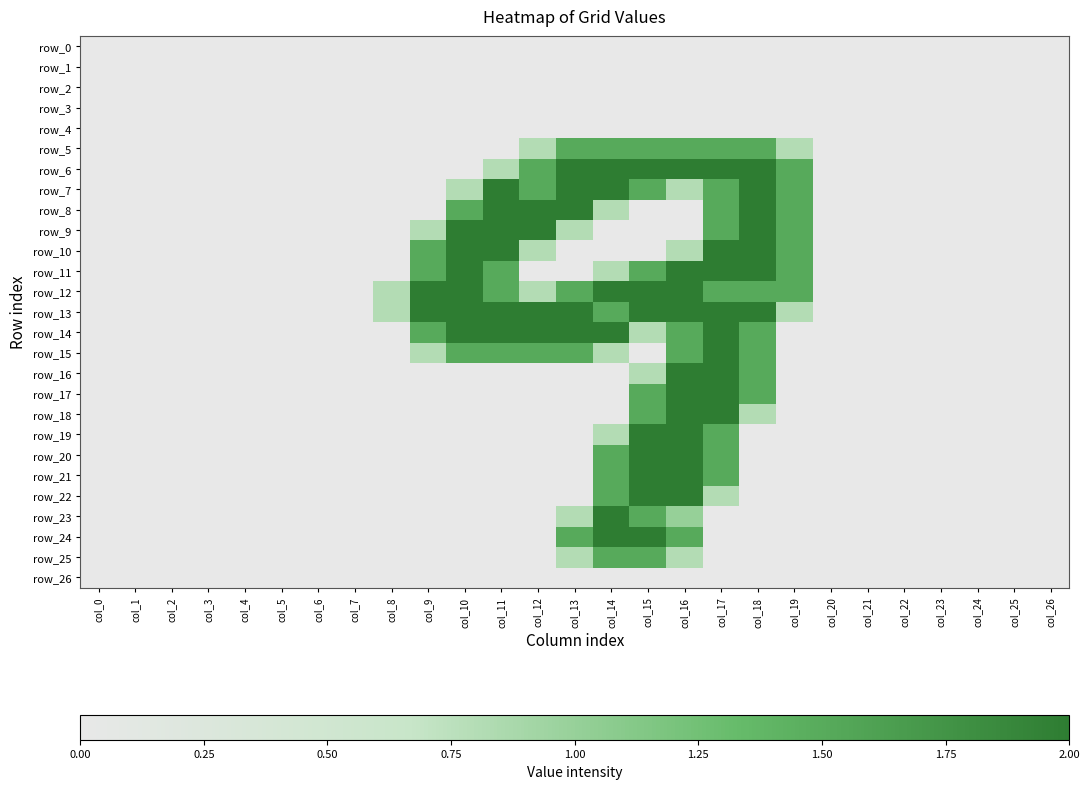

Which series changed the most between col_0 and col_7?

row_0